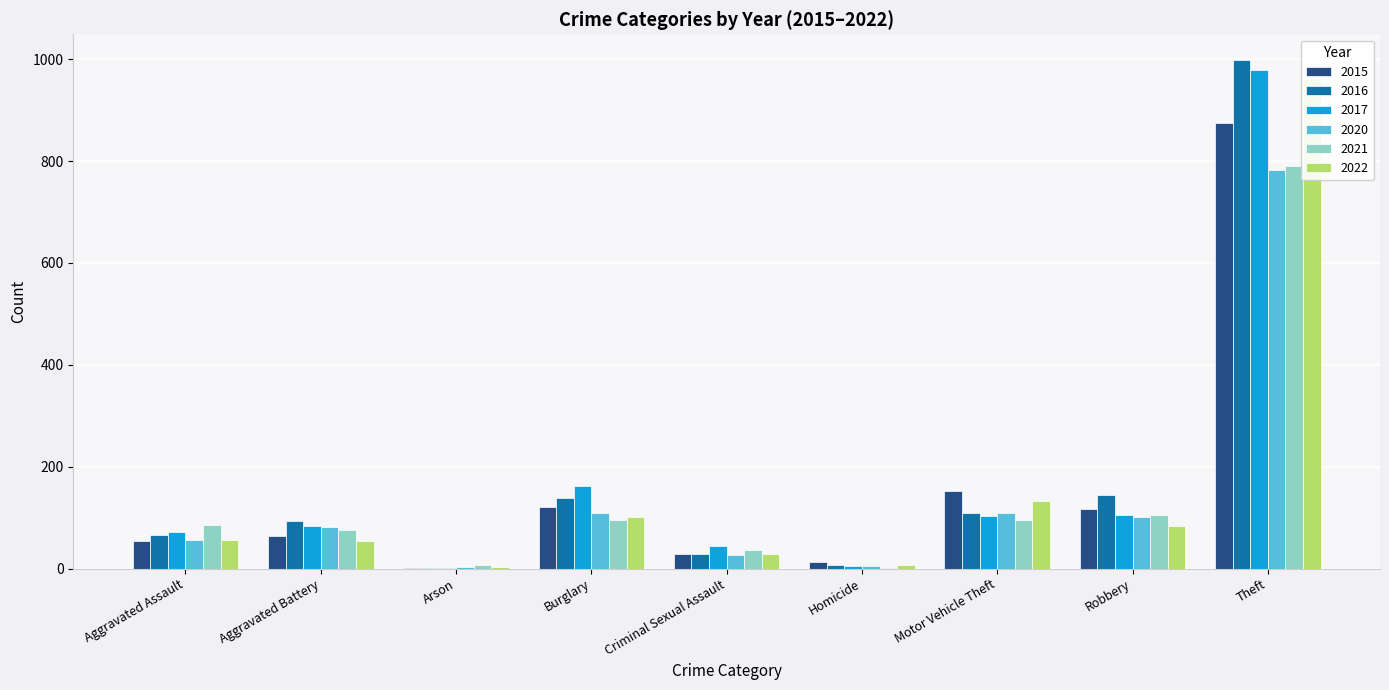

What is the label of the 6th bar from the left?

Homicide